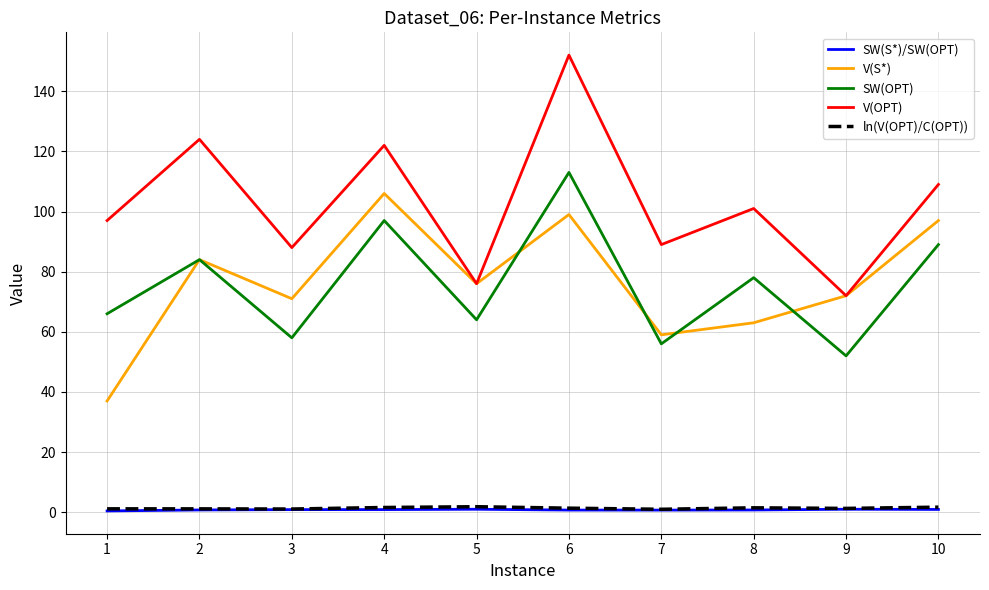

Which series has the largest range (max minus min)?

V(OPT)